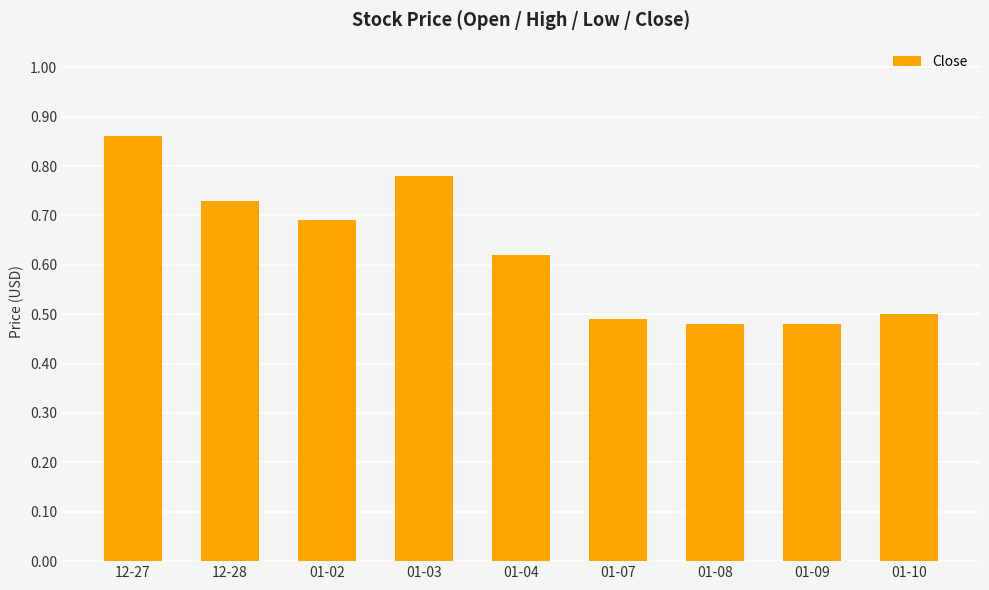

What is the sum of all values?

5.6